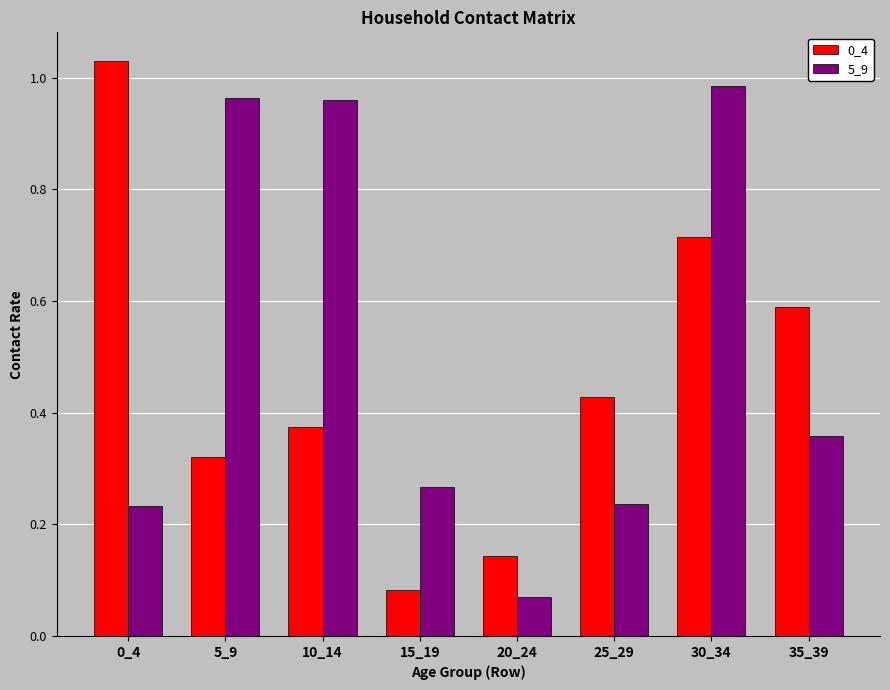

What is the average value of the 0_4 series?

0.5